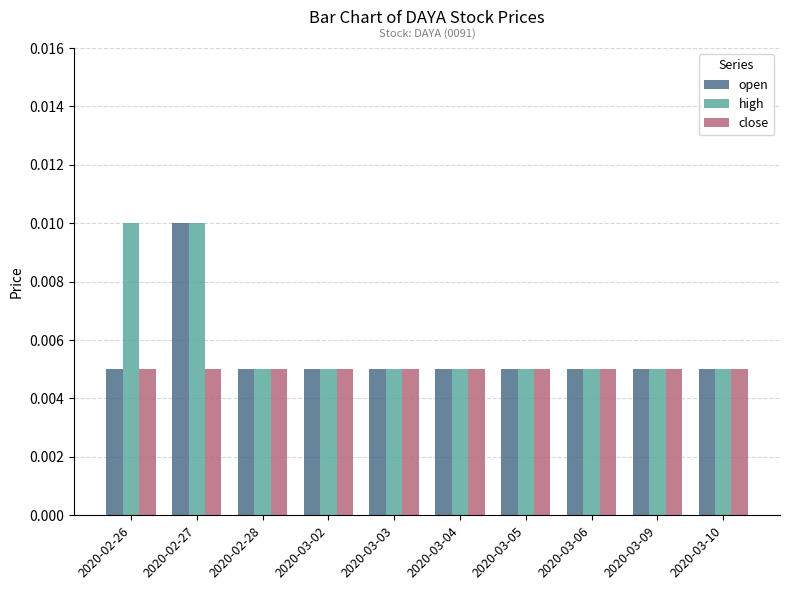

Count the open values in the range 0 to 1.

10